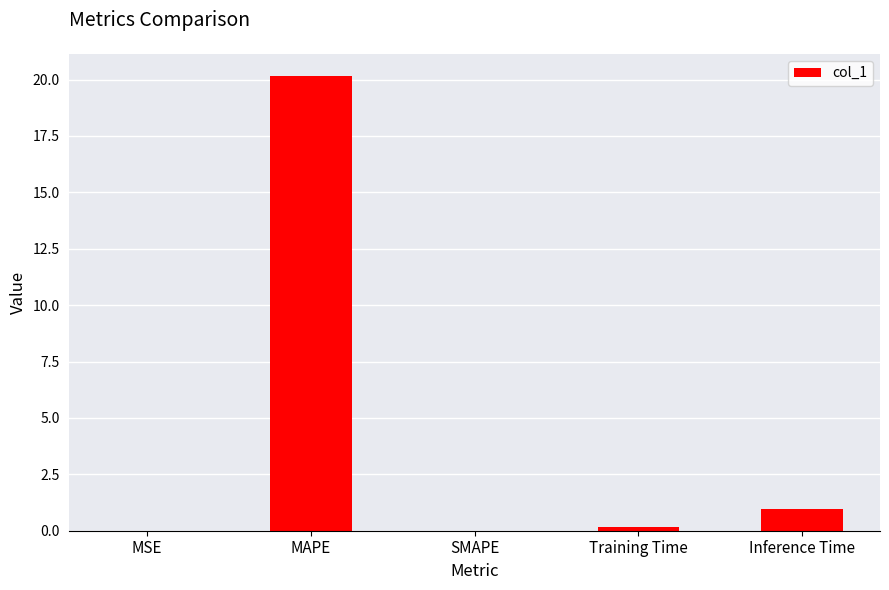

What is the sum of all values?

21.2